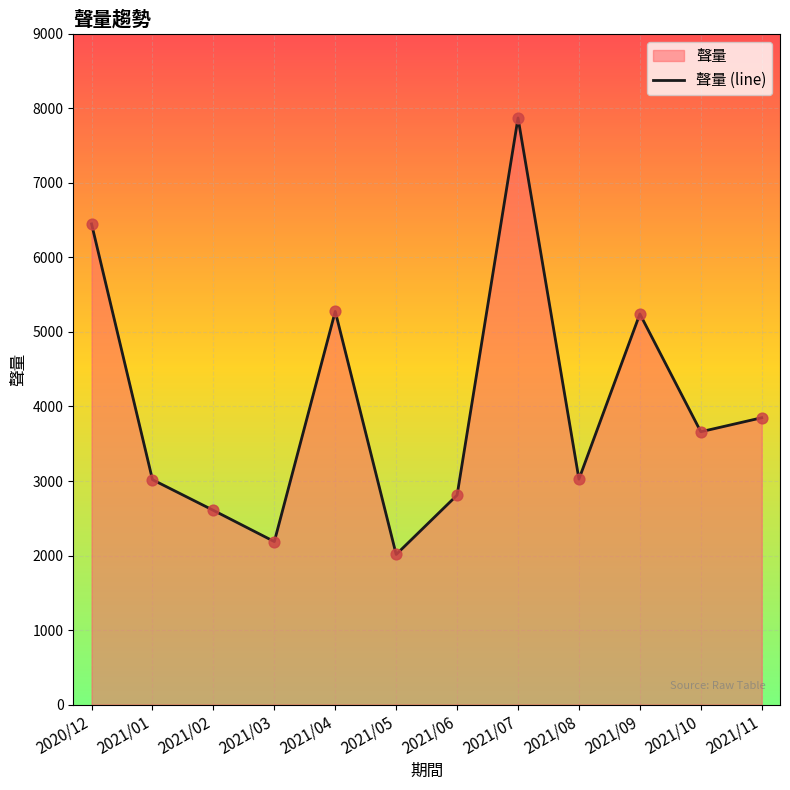

Which has a higher value, 2021/01 or 2021/04?

2021/04